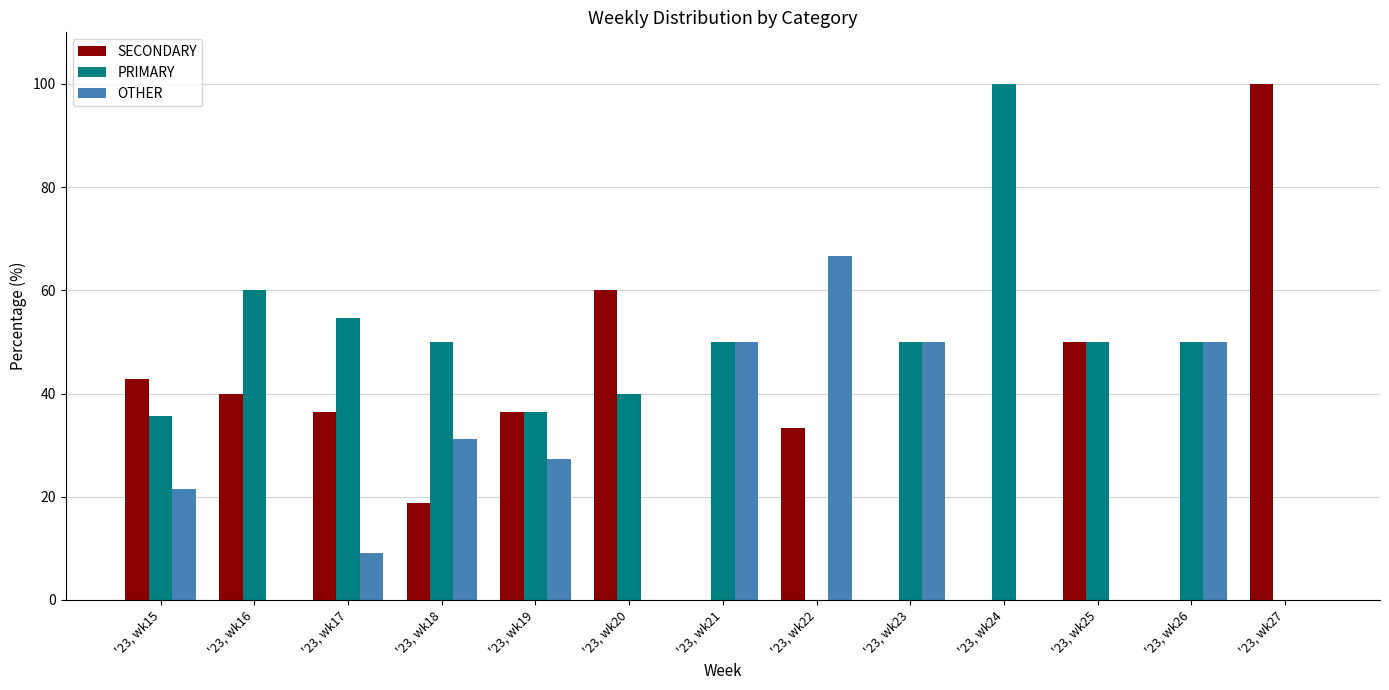

What is the approximate value of OTHER at '23, wk21?

50.0